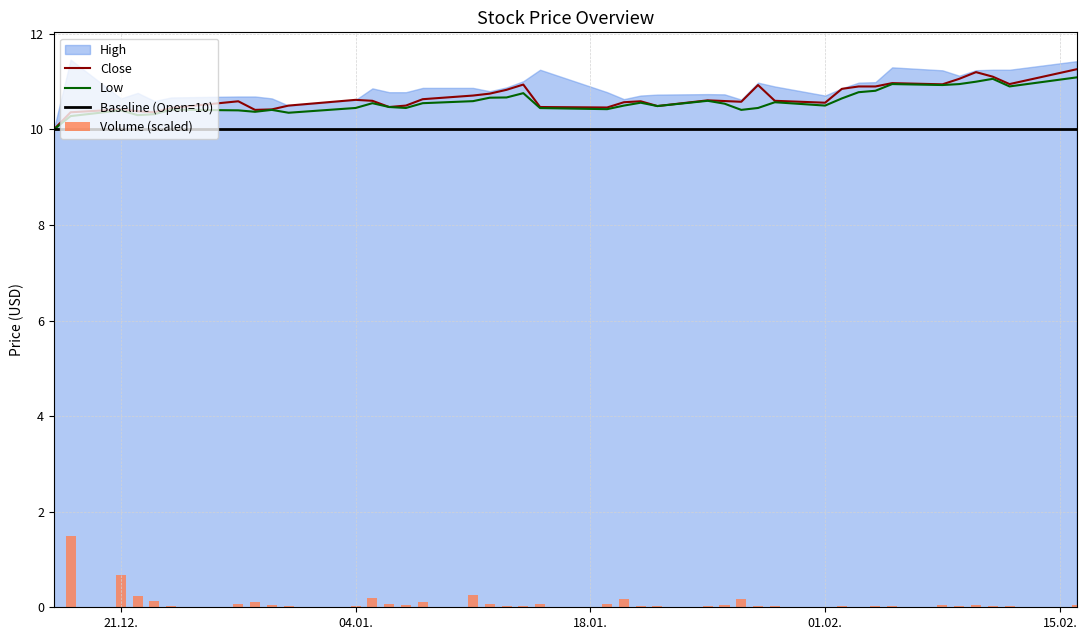

Reading left to right, transcribe all the data shown in this chart.

Close: 10.0	10.4	10.4	10.4	10.4	10.4	10.6	10.4	10.4	10.5	10.6	10.6	10.5	10.5	10.6	10.7	10.8	10.8	10.9	10.5	10.5	10.6	10.6	10.5	10.6	10.6	10.6	10.9	10.6	10.6	10.8	10.9	10.9	11.0	10.9	11.1	11.2	11.1	10.9	11.3
Low: 10.0	10.3	10.4	10.3	10.3	10.4	10.4	10.4	10.4	10.3	10.4	10.6	10.5	10.4	10.6	10.6	10.7	10.7	10.8	10.4	10.4	10.5	10.6	10.5	10.6	10.5	10.4	10.4	10.6	10.5	10.7	10.8	10.8	10.9	10.9	10.9	11.0	11.1	10.9	11.1